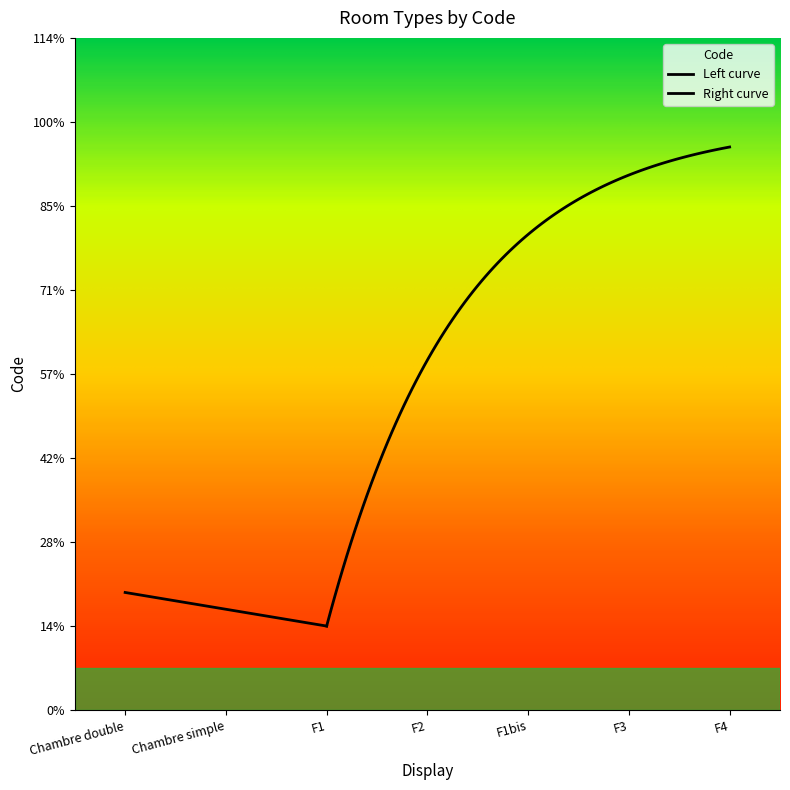

True or false: there are more than 0 points higher than both neighbors.

False